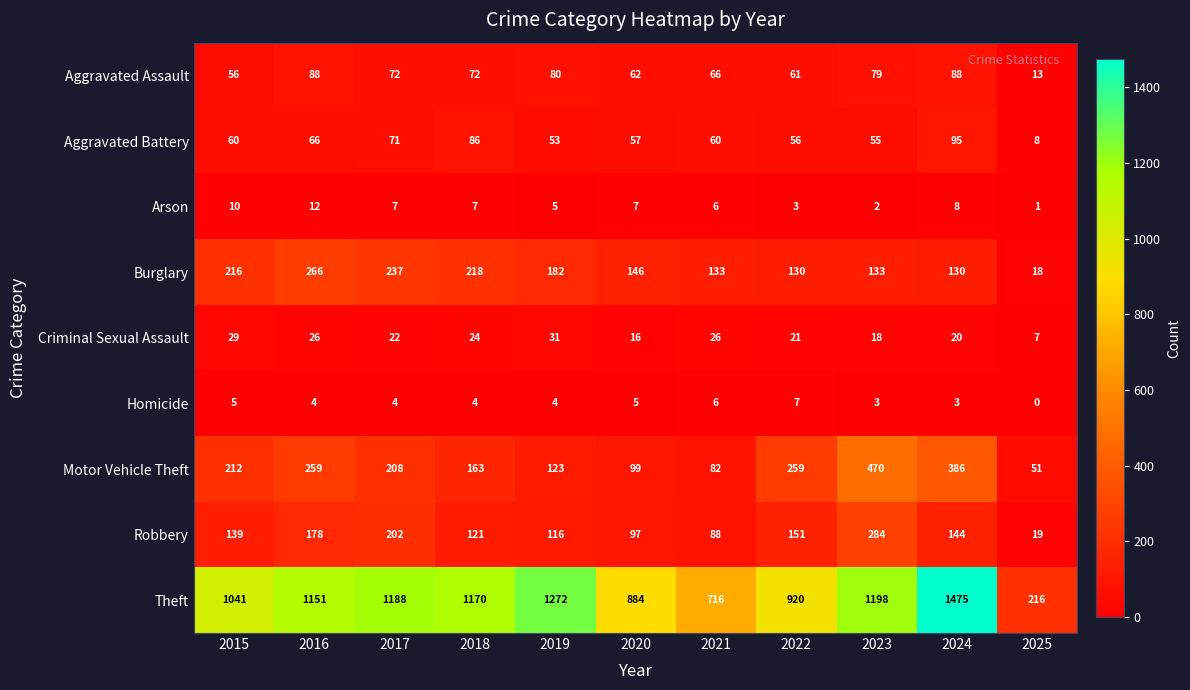

What is the total value across all series at 2015?

1768